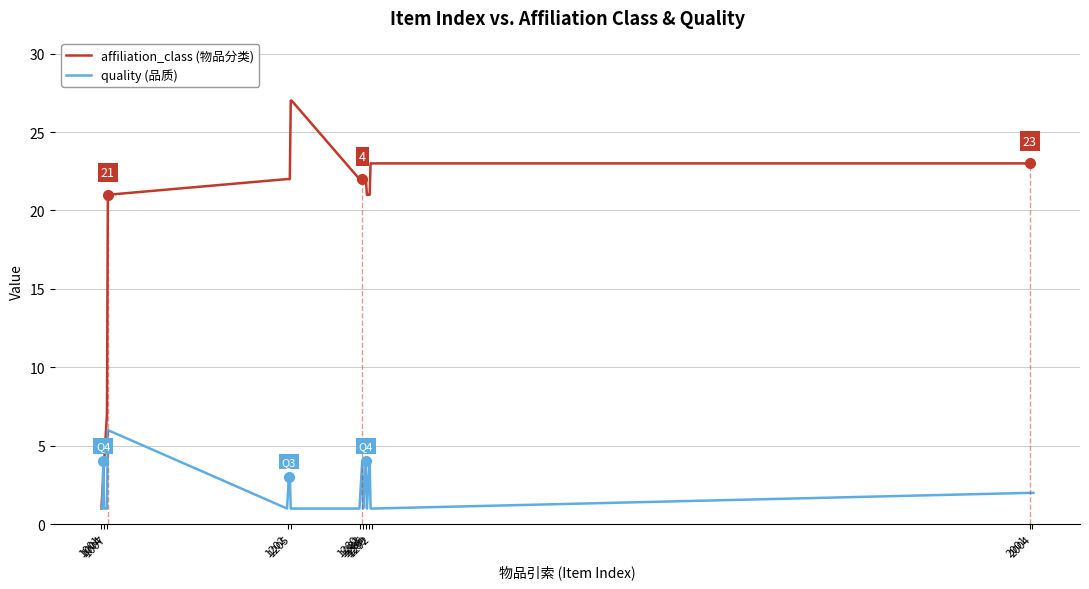

Reading left to right, what are all the values shown in this chart?

affiliation_class (物品分类): 1	2	3	4	5	6	7	21	22	22	22	22	27	27	22	22	22	22	22	22	22	22	21	21	21	21	23	23	23	23	23	23	23	23	23
quality (品质): 1	1	4	1	1	1	1	6	1	2	3	3	1	1	1	2	3	4	1	2	3	4	1	2	3	4	1	1	1	1	2	2	2	2	2